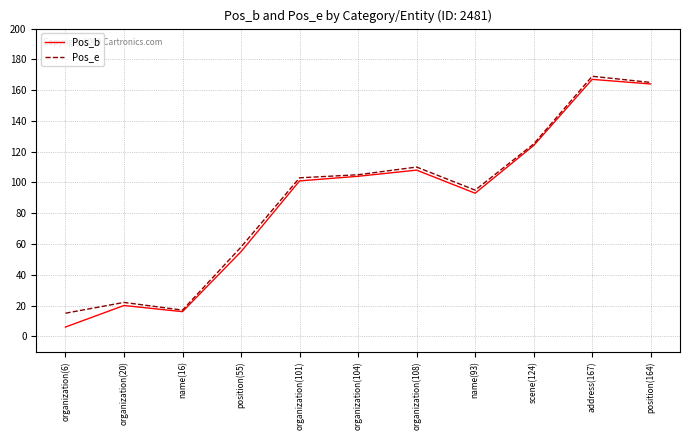

What is the difference between the second highest and minimum values in the Pos_b series?

158